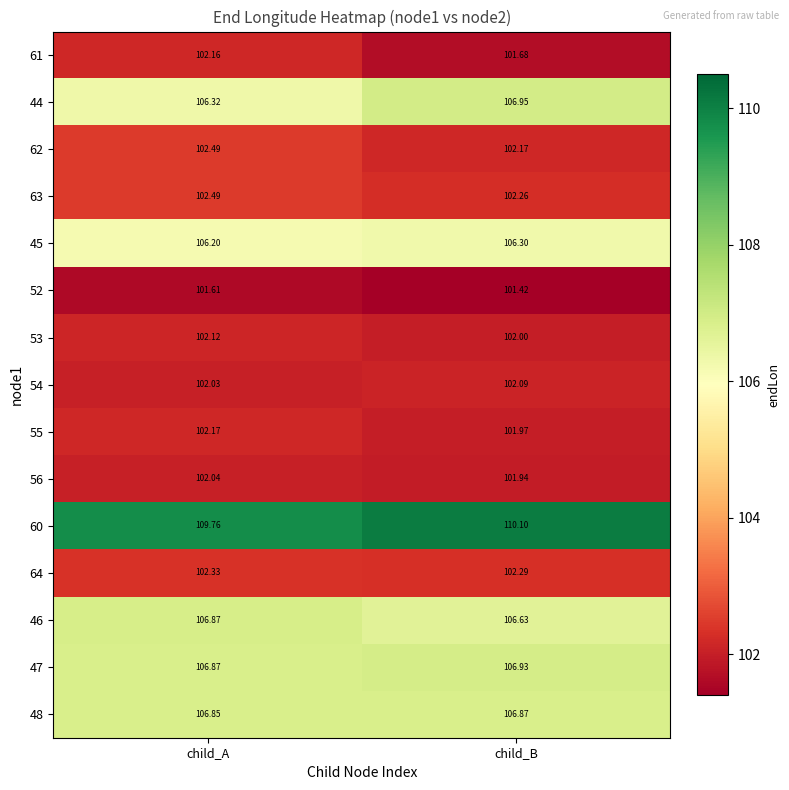

List the labels in order of 47 value, largest first.

child_B, child_A